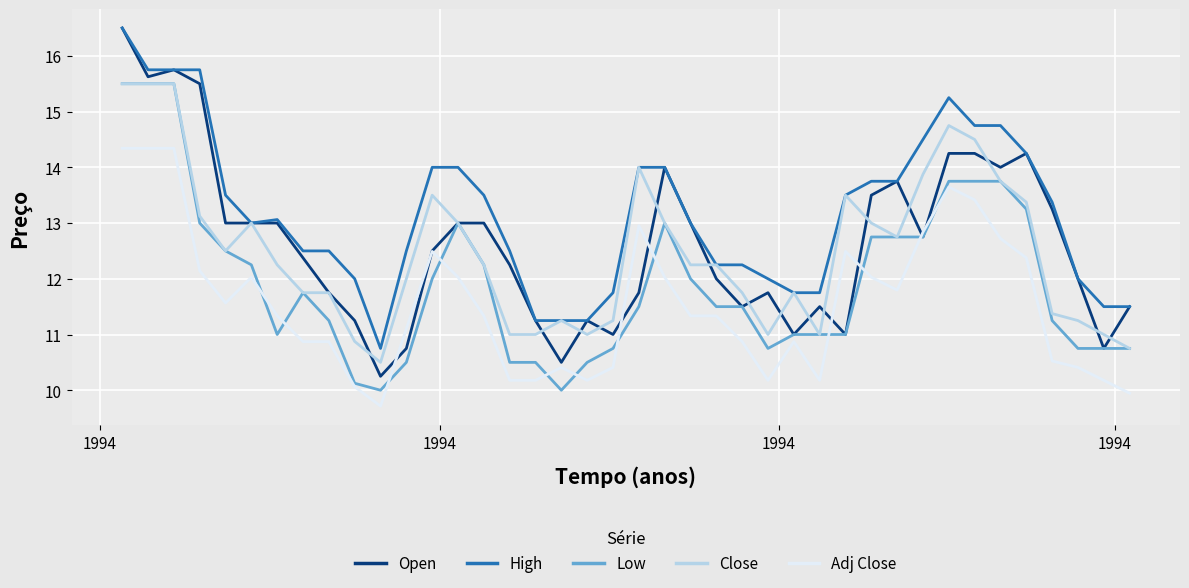

What is the maximum value for High?

16.5